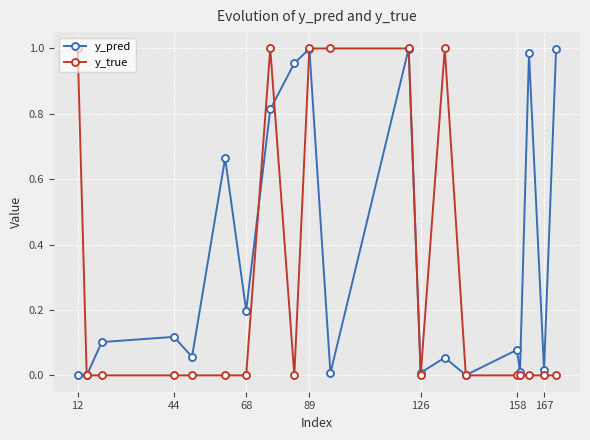

How many interior local peaks does the y_pred series have?

7